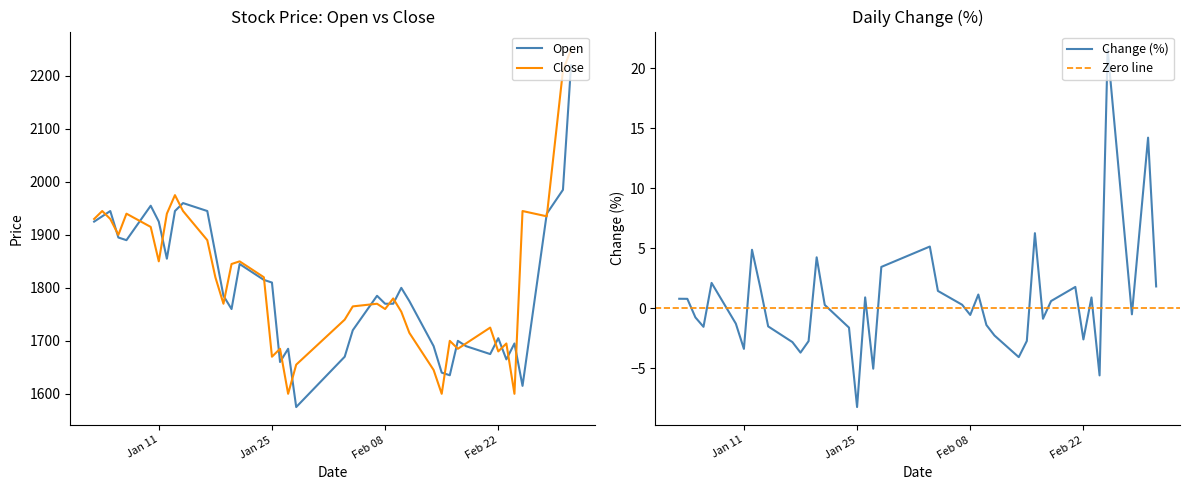

At which category does Open reach its first local valley?

2022-01-07